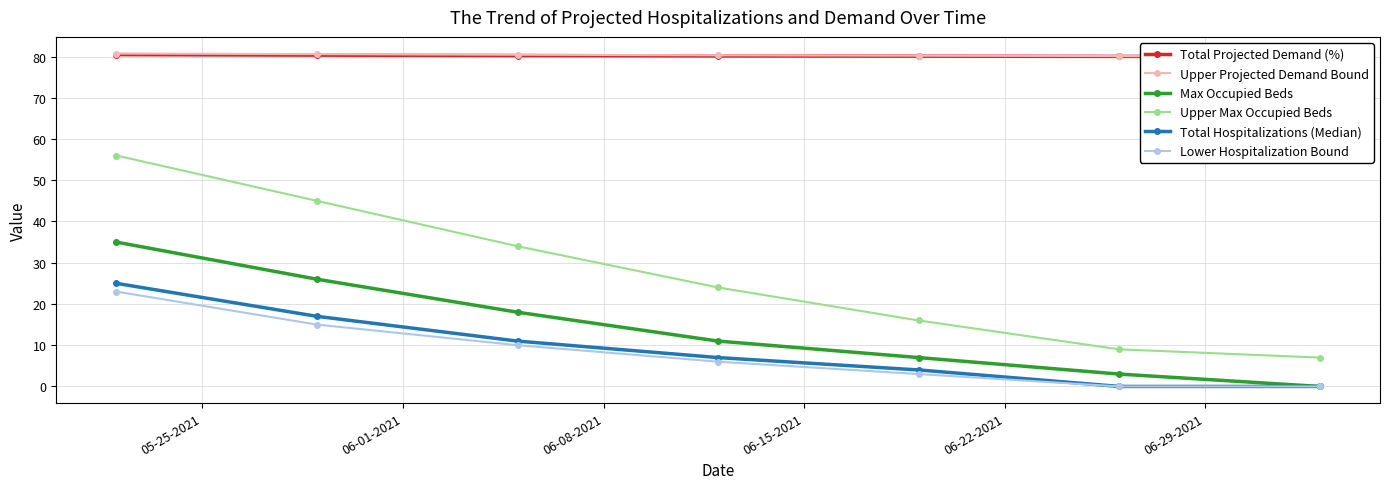

True or false: Upper Projected Demand Bound and Lower Hospitalization Bound cross at least once.

False